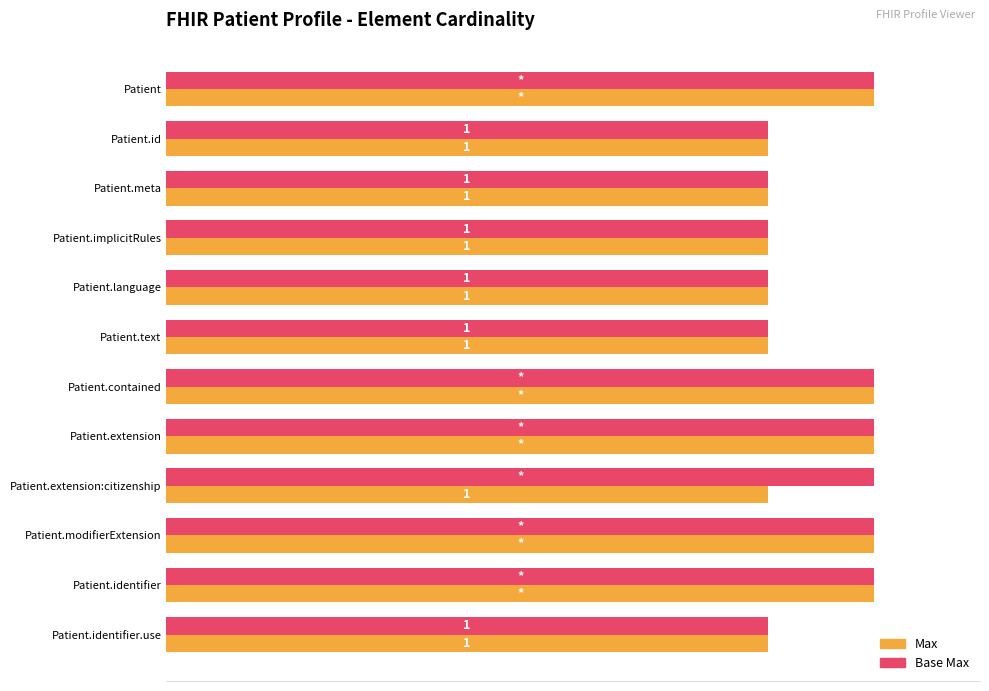

How many bars are there in total?

24